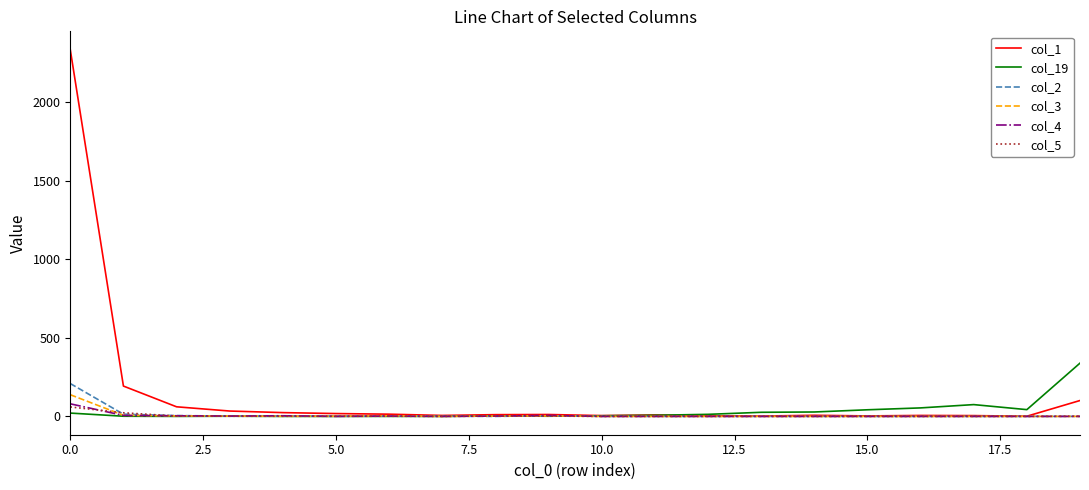

What is the minimum value for col_1?

1